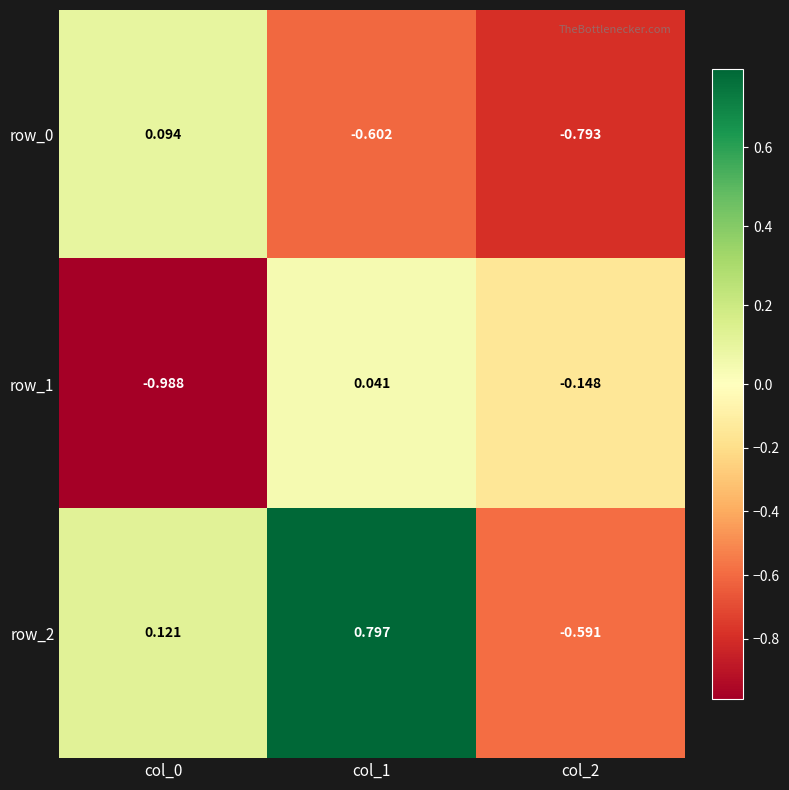

The row_0 series shows -0.8 at col_1. True or false?

False